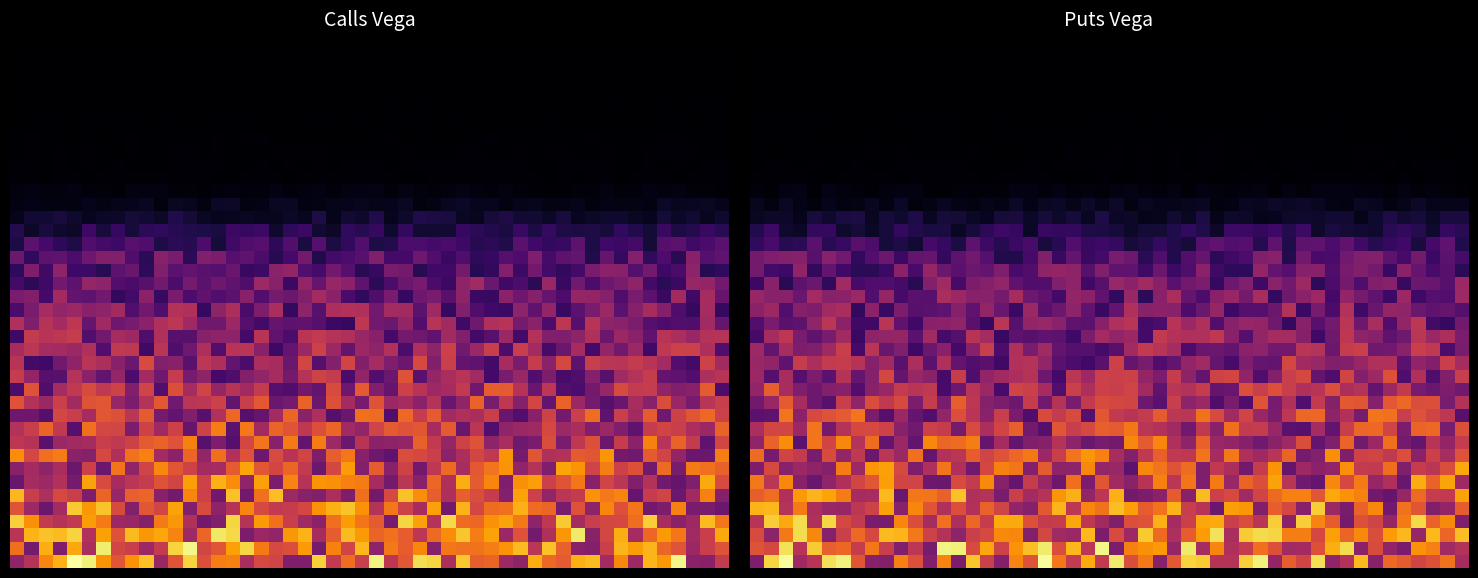

Reading left to right, list all the values displayed in this chart.

Calls (vega by strike): 0.0	0.0	0.0	0.0	0.0	0.0	0.0	0.0	0.0	0.0	0.0	0.1	0.1	0.2	0.3	0.5	0.6	0.7	0.7	0.8	0.8	0.9	0.9	0.9	1.0	1.0	1.1	1.1	1.2	1.2	1.3	1.3	1.3	1.4	1.4	1.5	1.5	1.6	1.6	1.7
Puts (vega by strike): 0.0	0.0	0.0	0.0	0.0	0.0	0.0	0.0	0.0	0.0	0.0	0.1	0.1	0.2	0.3	0.5	0.6	0.7	0.7	0.8	0.8	0.9	0.9	0.9	1.0	1.0	1.1	1.1	1.2	1.2	1.3	1.3	1.4	1.4	1.4	1.5	1.5	1.6	1.6	1.7